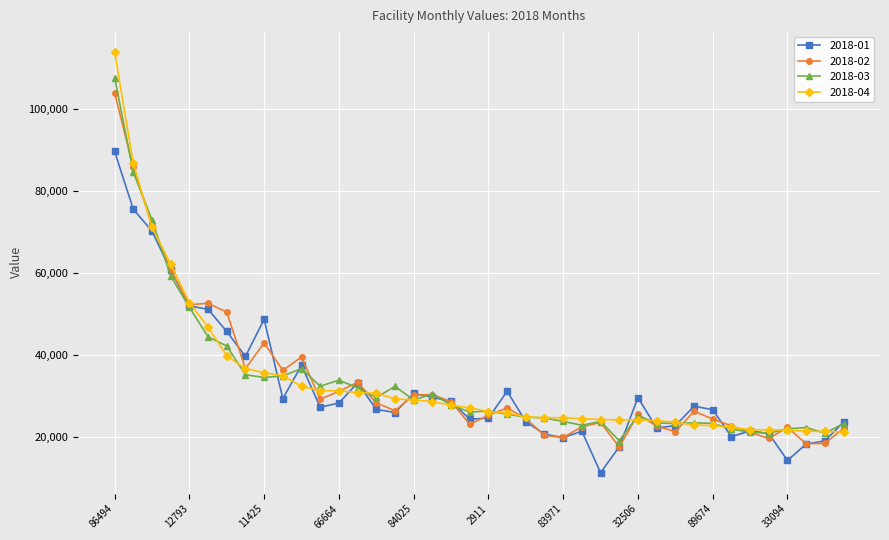

What is the highest value of the 2018-01 series?

89611.6